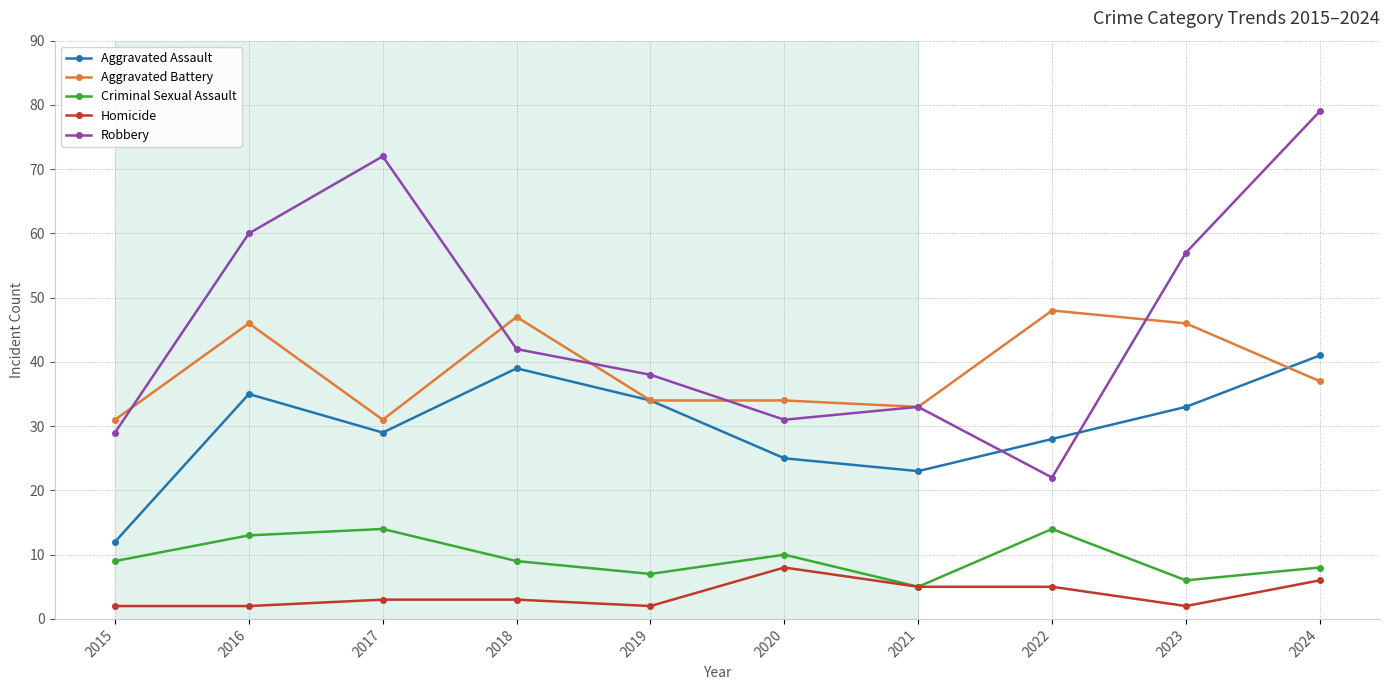

The Criminal Sexual Assault series shows 13 at 2024. True or false?

False